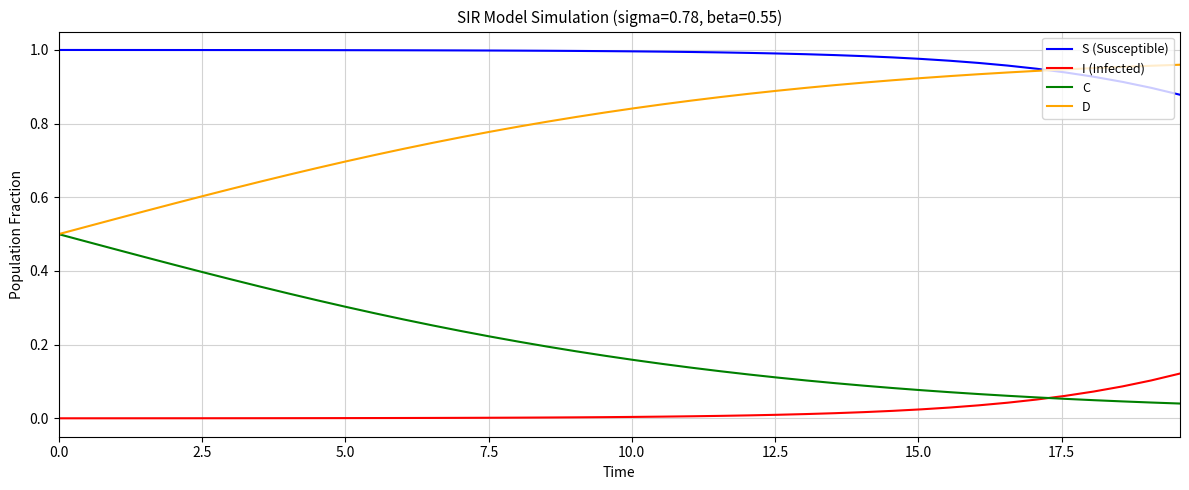

True or false: I (Infected) and S (Susceptible) cross at least once.

False